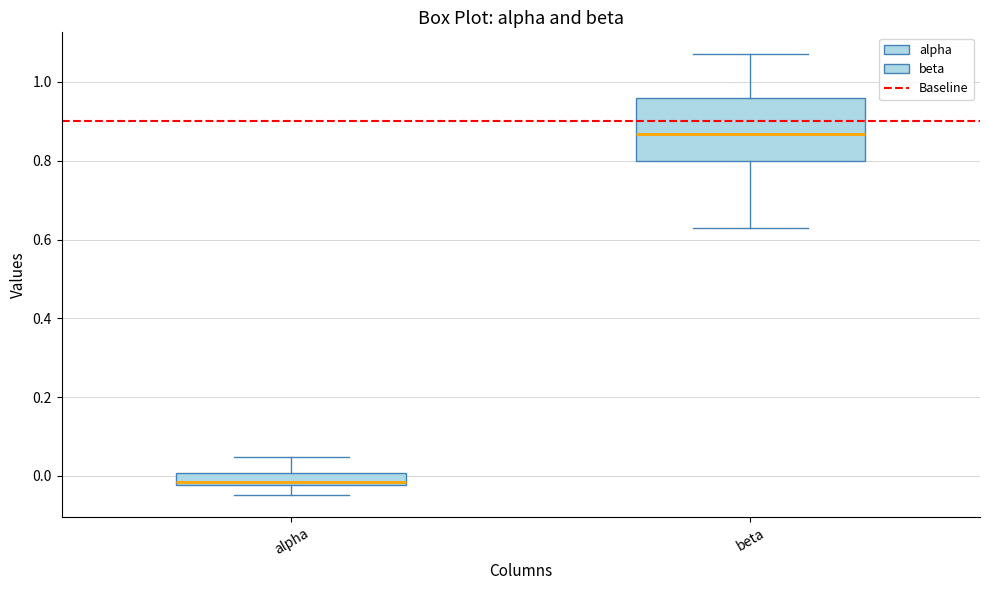

Comparing the boxes themselves (not the whiskers), which one is the tallest?

beta